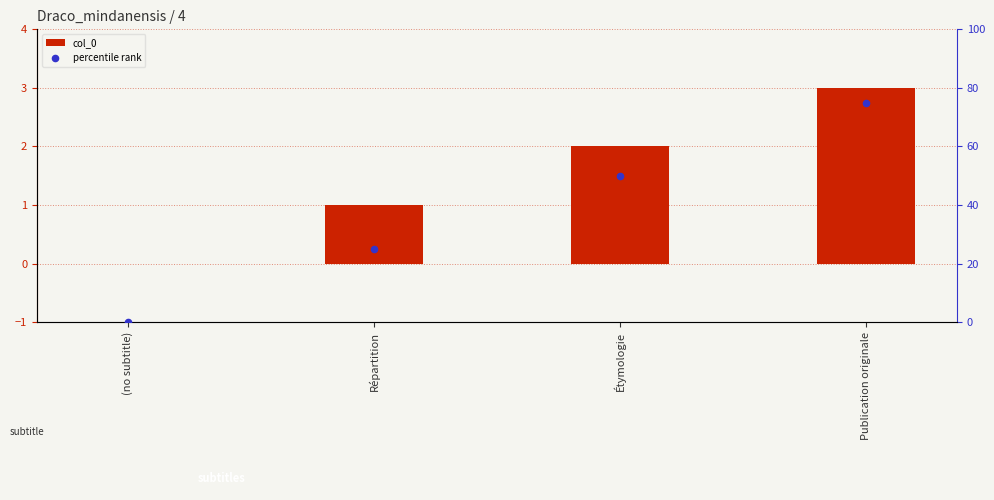

Which series has the largest total across all categories?

percentile rank